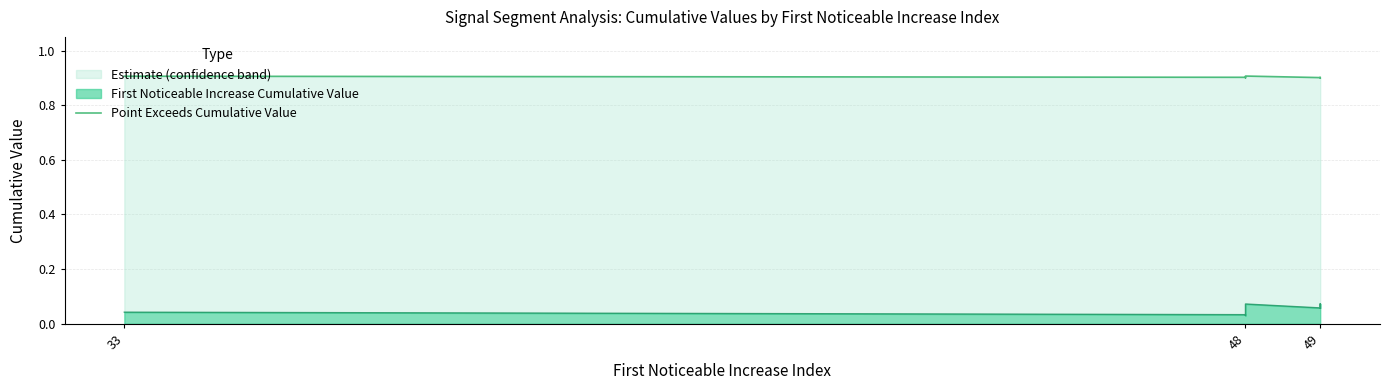

True or false: the data shows 0.9 at 48.

True